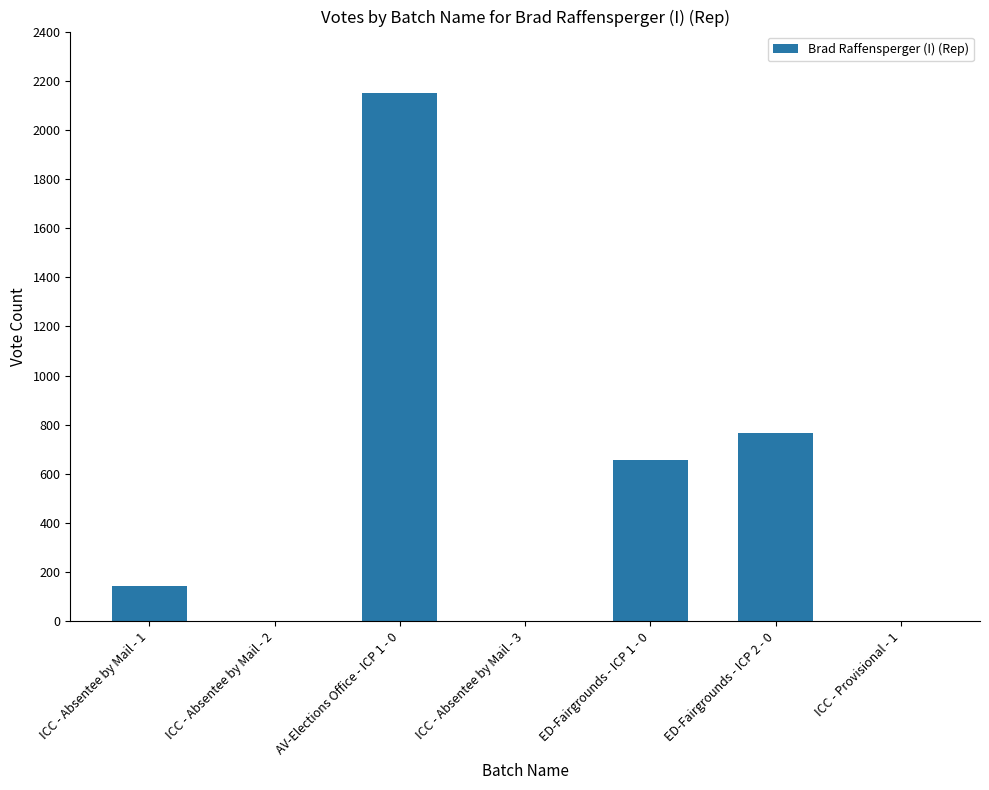

What is the change in value from AV-Elections Office - ICP 1 - 0 to ICC - Absentee by Mail - 3?

-2146